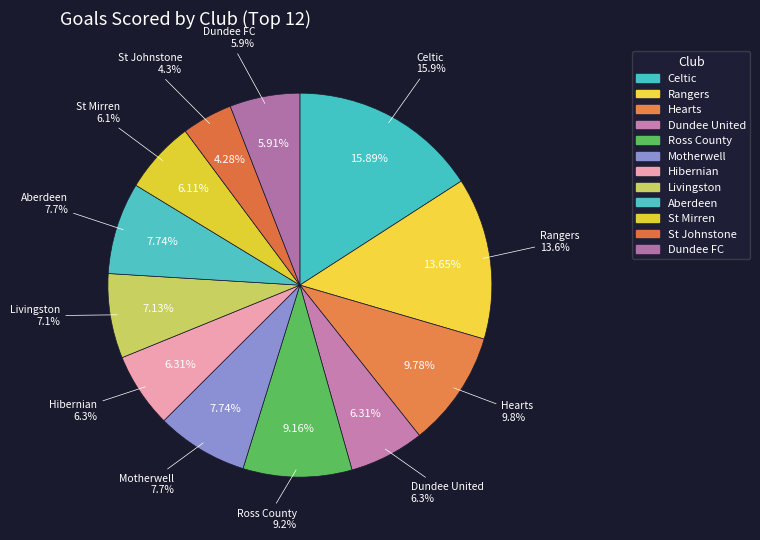

Does any single category account for the majority?

No